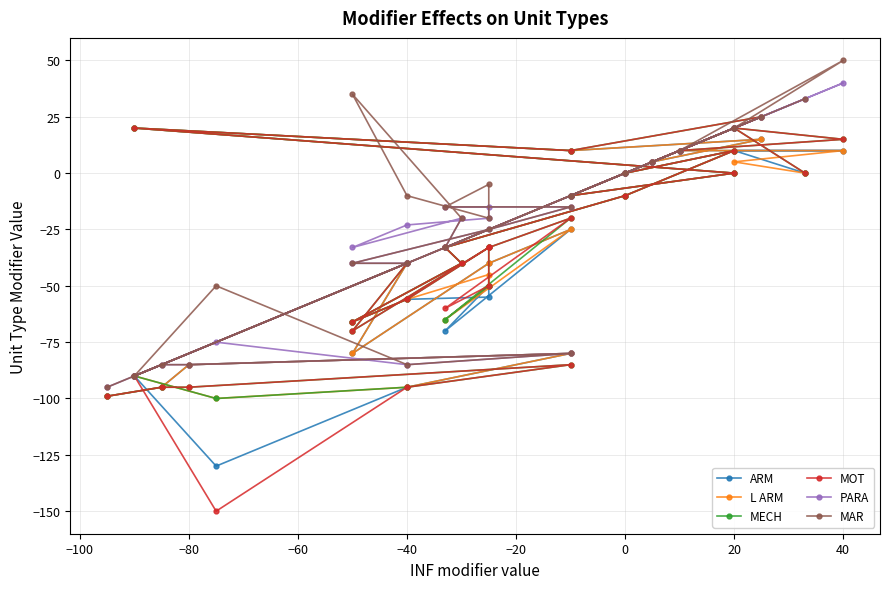

How many data points in PARA are less than -20?

14